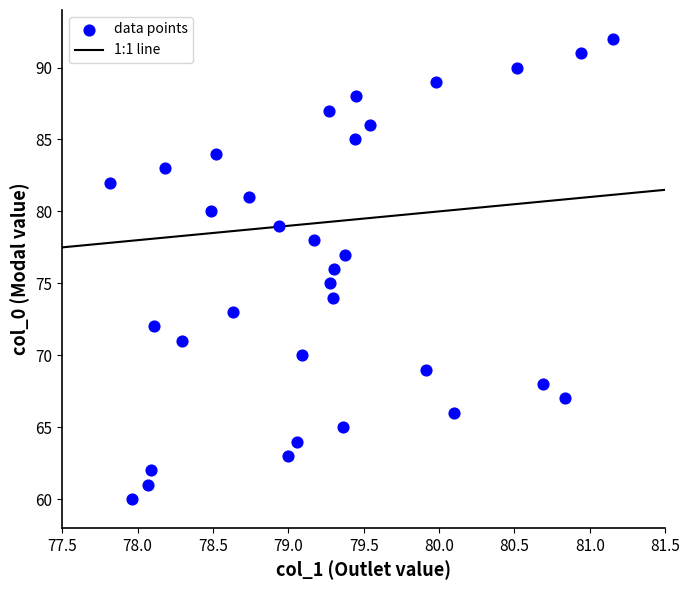

What is the range of Y values (max minus min)?

32